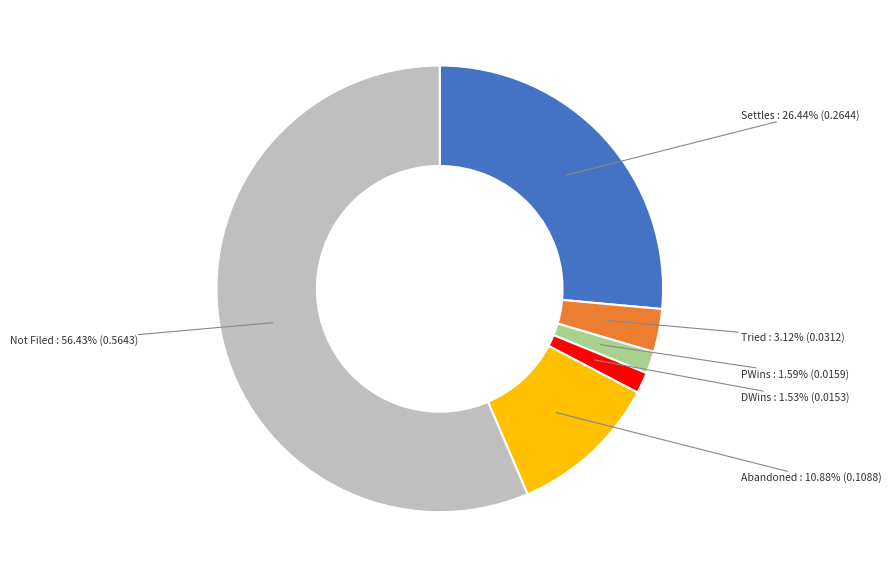

Is there any slice that represents more than half of the pie?

Yes